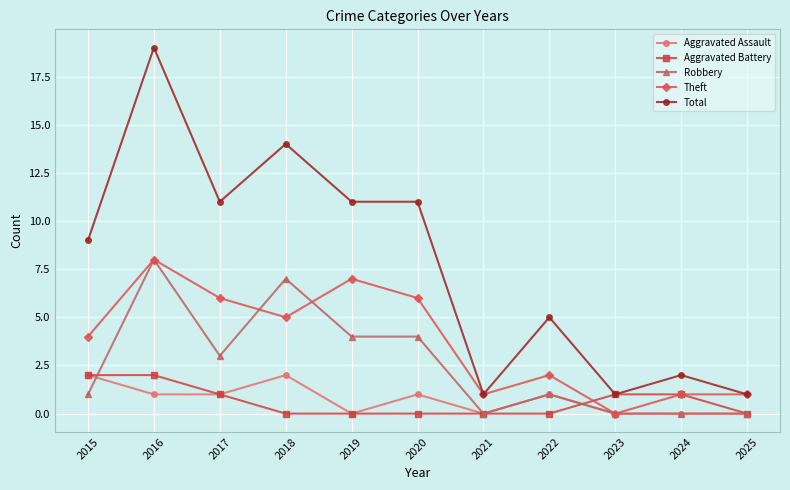

What is the value of the Theft point at the 5th from the left?

7